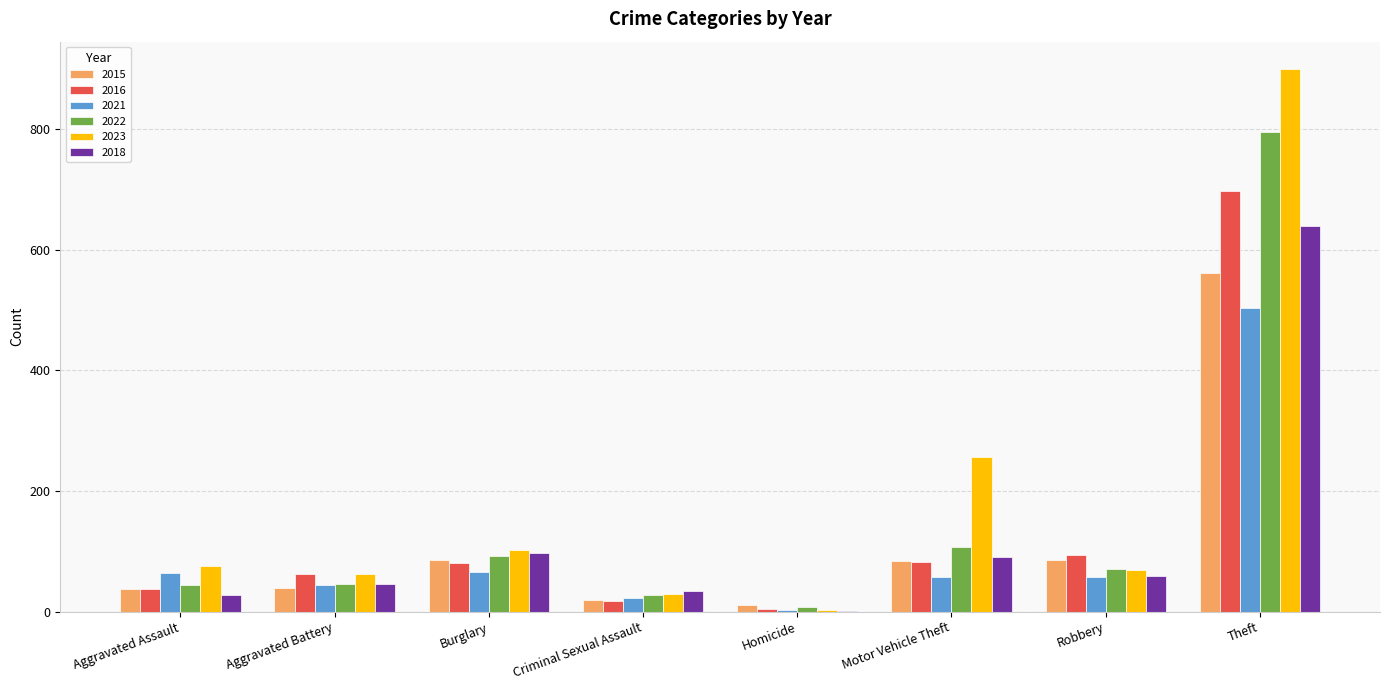

Is the value of 2023 at Aggravated Assault greater than the value of 2021 at Criminal Sexual Assault?

Yes